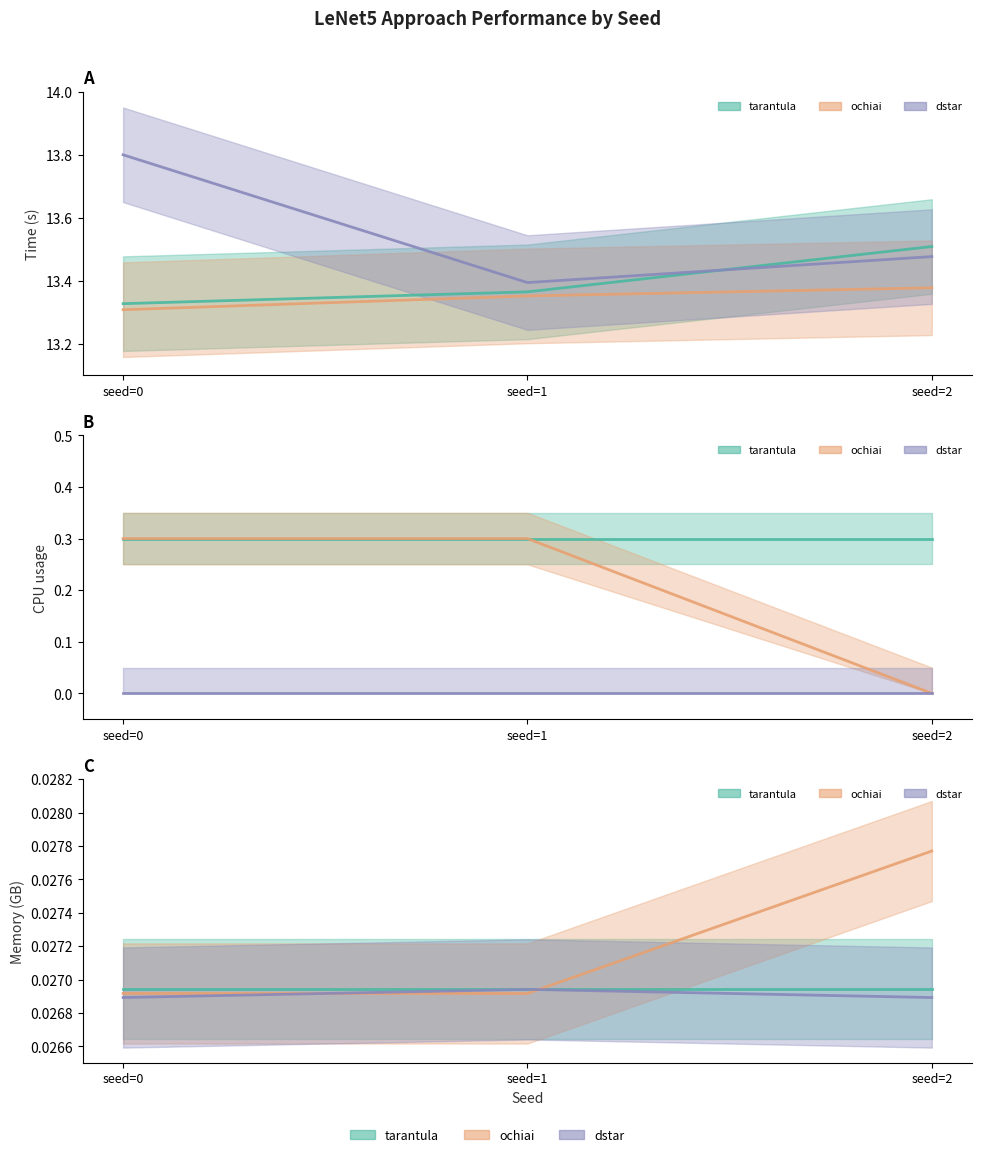

At how many categories does at least one series exceed 13?

3